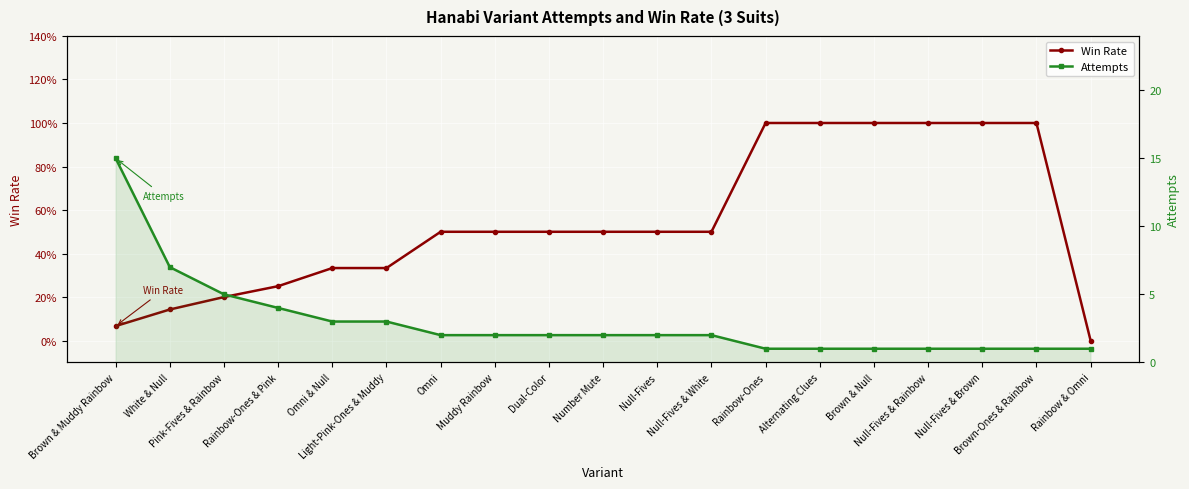

True or false: Attempts has a value of 2.0 at Rainbow-Ones & Pink.

False